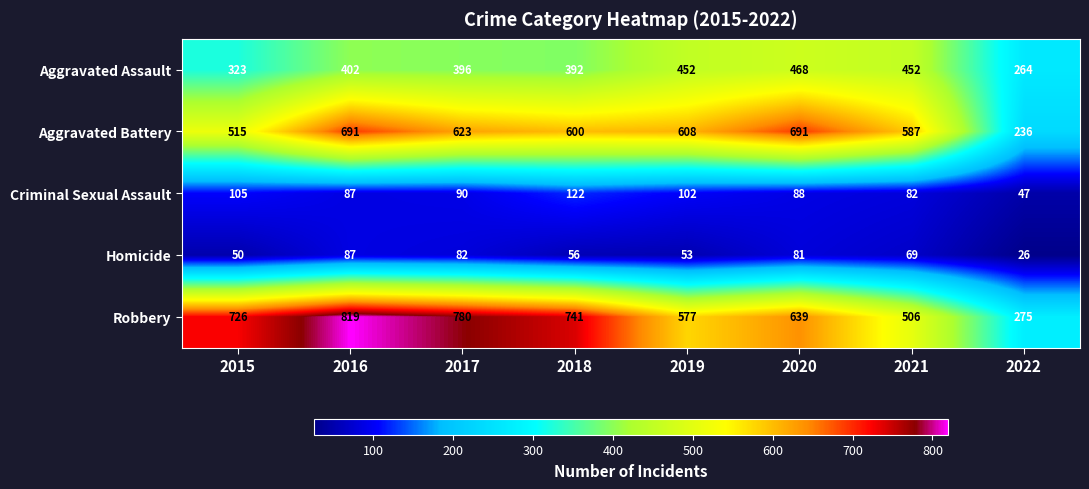

The Aggravated Battery series shows 270 at 2017. True or false?

False